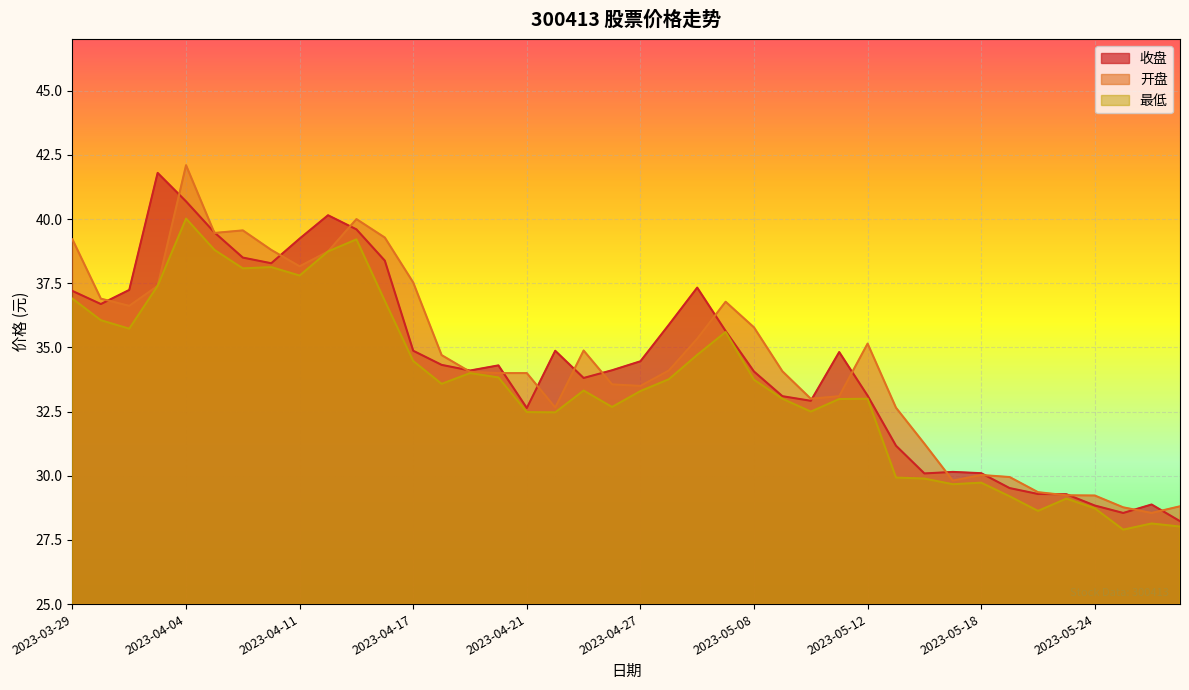

Which category has the highest value across all series?

2023-04-04